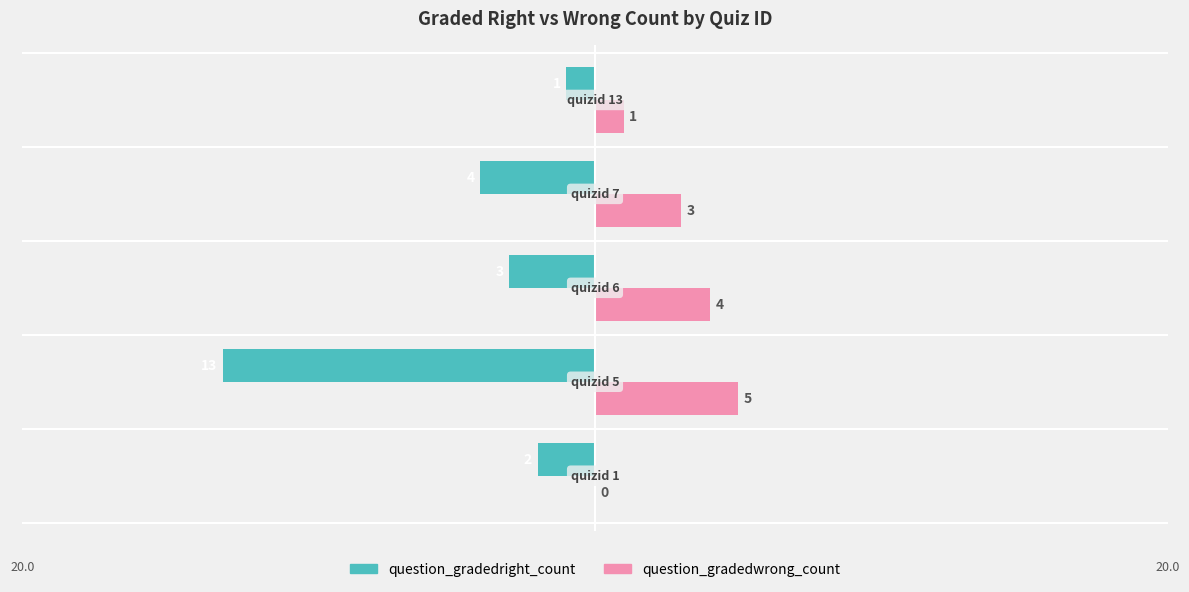

What is the sum of all question_gradedright_count values?

-23